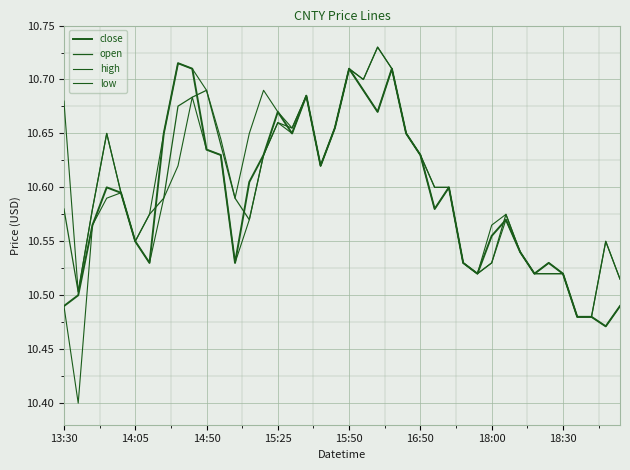

How many lines are shown in the chart?

4